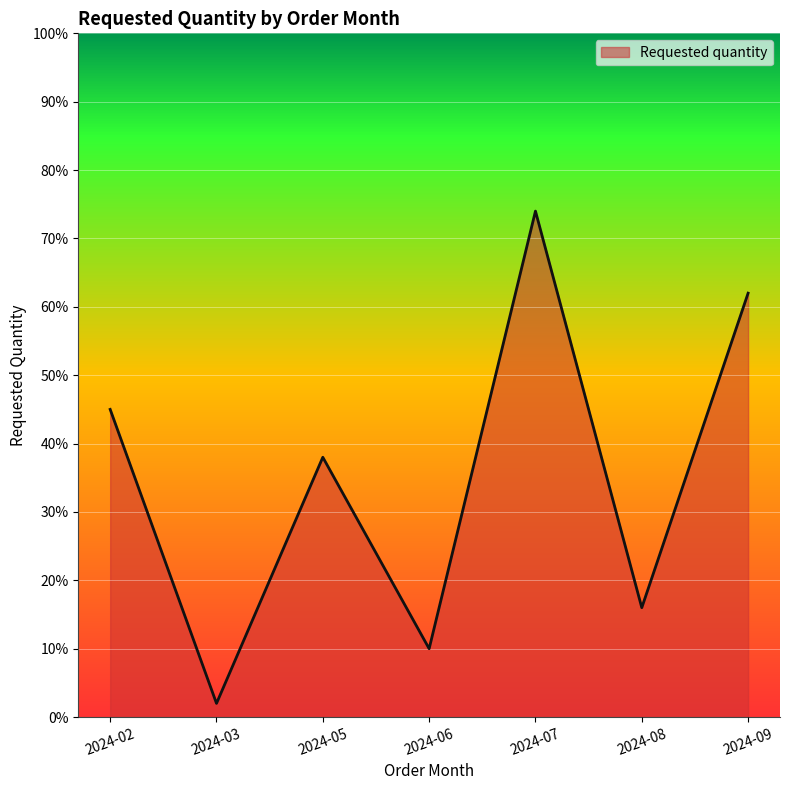

Reading left to right, transcribe all the data shown in this chart.

45	2	38	10	74	16	62